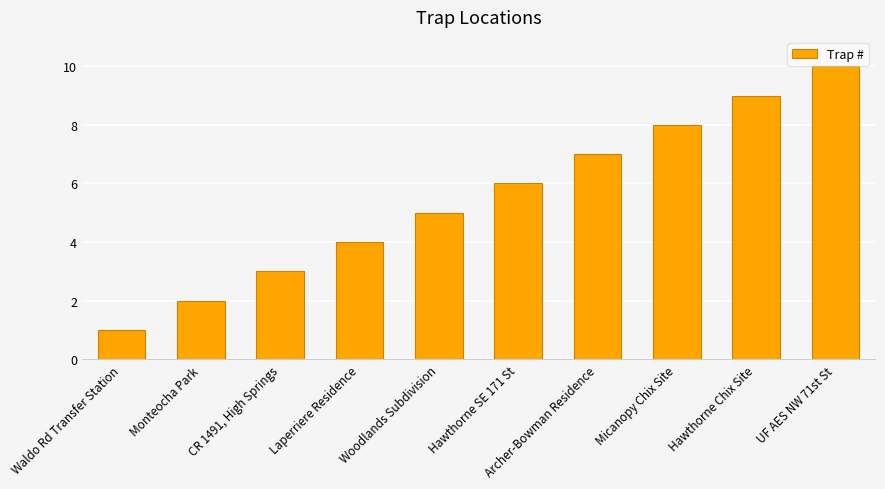

At which label is the value closest to 5?

Woodlands Subdivision